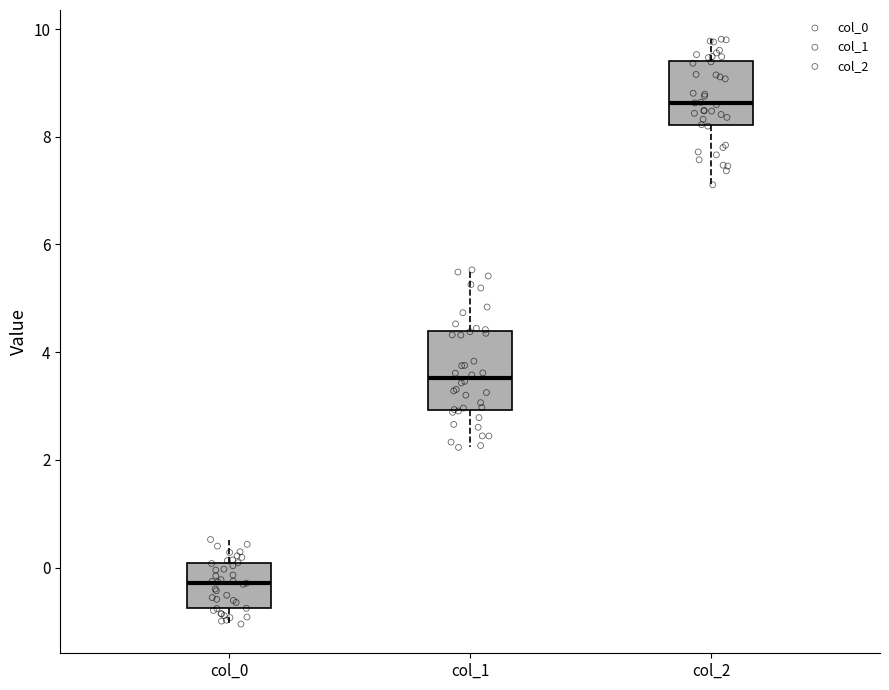

Which box has the lowest median line?

col_0